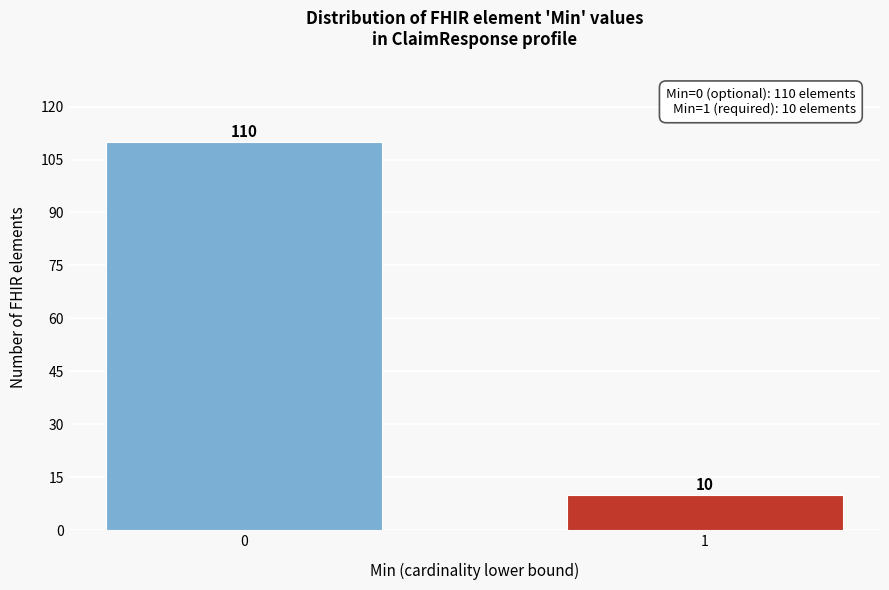

Reading left to right, list all the values displayed in this chart.

0=110	1=10